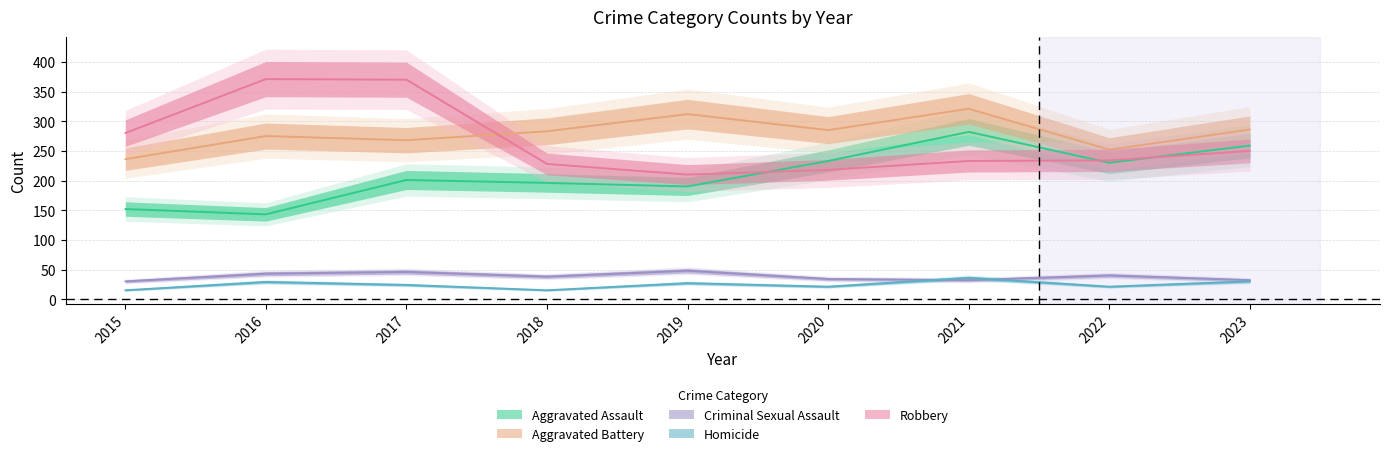

Is the value of Homicide at 2019 greater than the value of Criminal Sexual Assault at 2016?

No